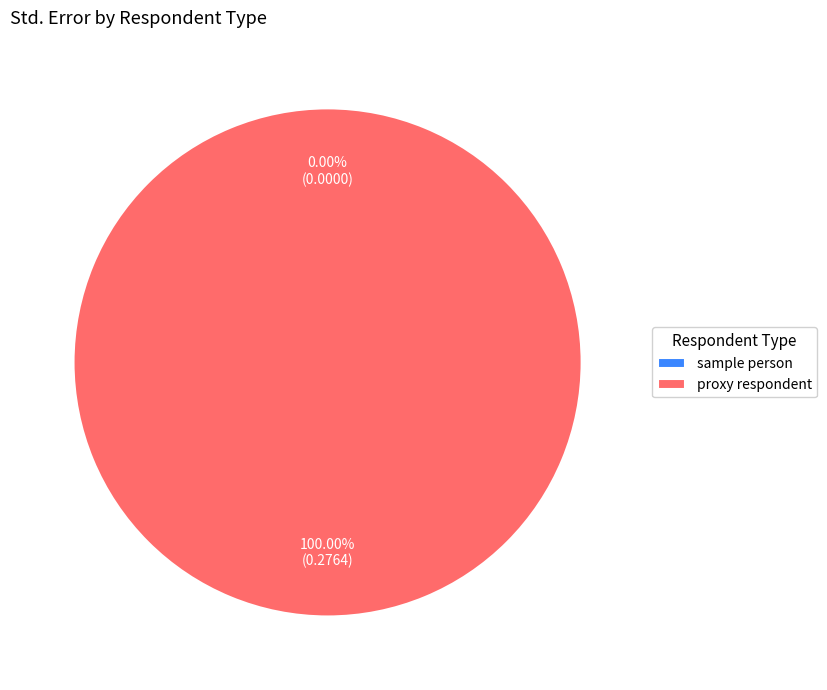

Does proxy respondent account for over 50% of the chart?

Yes